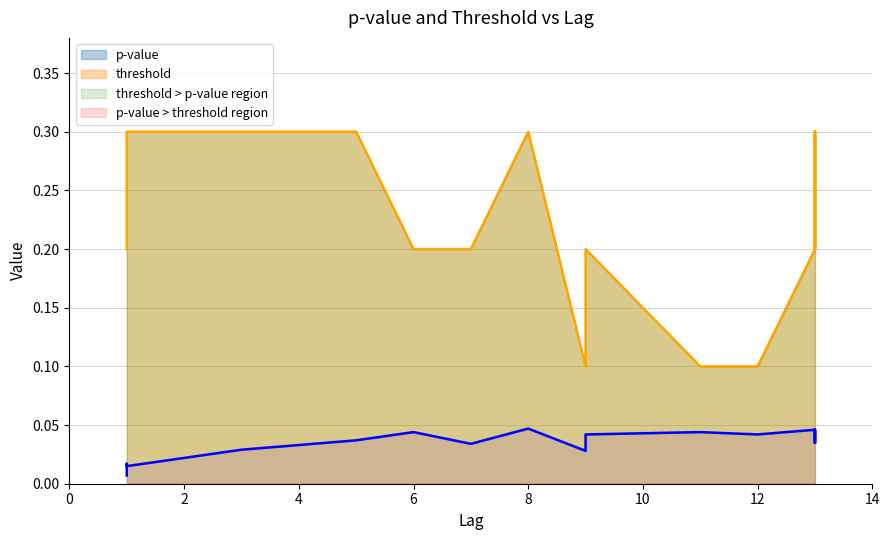

What is the sum of the p-value values at 10 and 8?

0.1